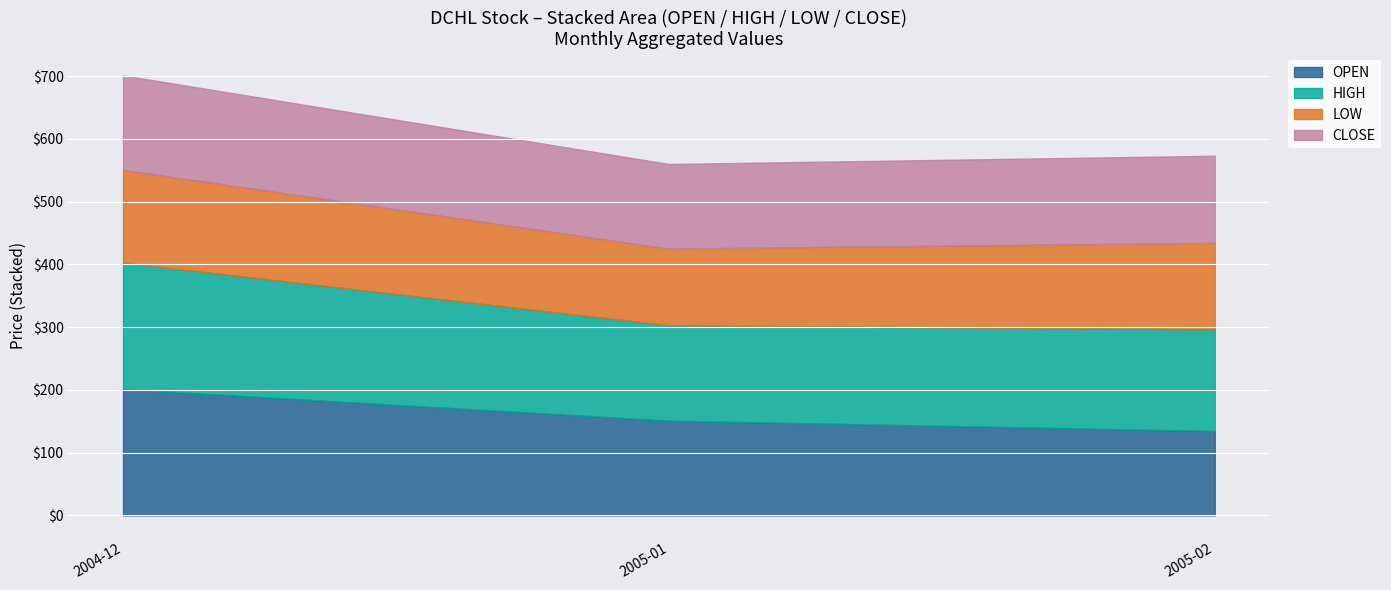

What is the smallest value displayed?

122.2